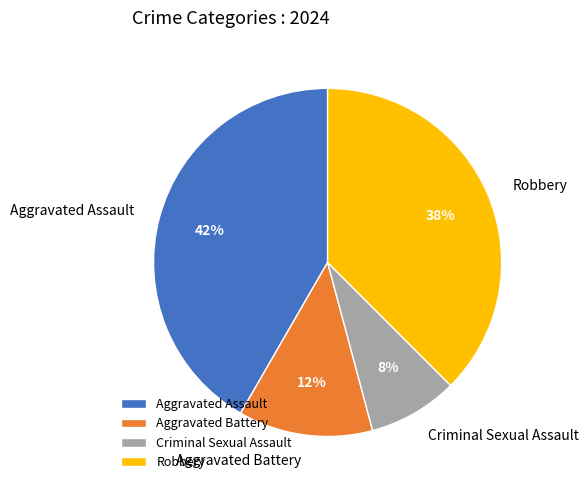

Does any single category account for the majority?

No